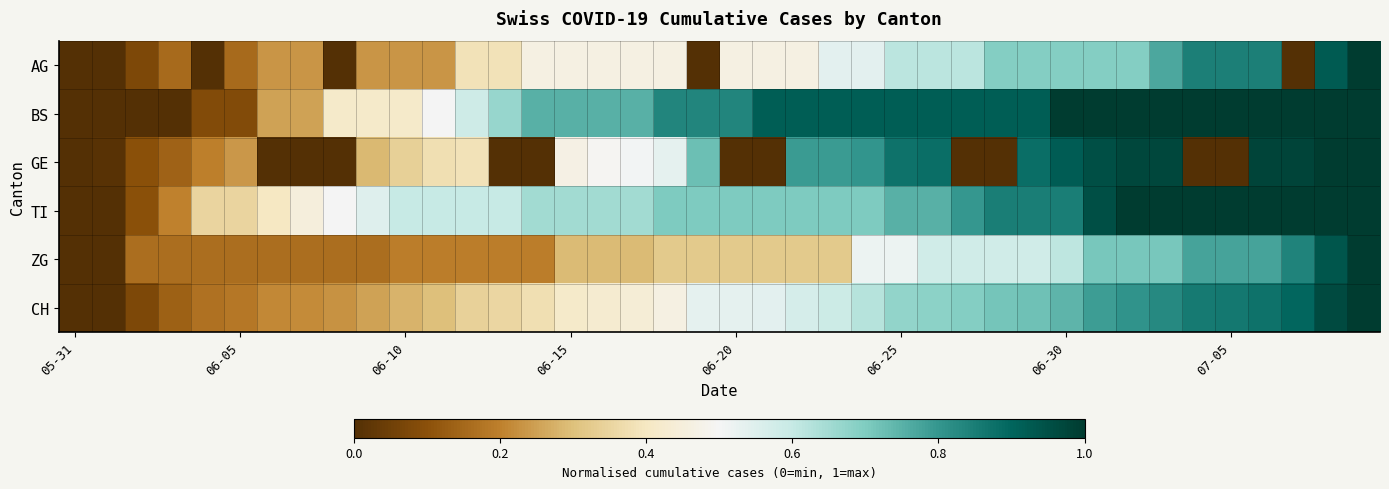

At how many categories does at least one series exceed 0?

39